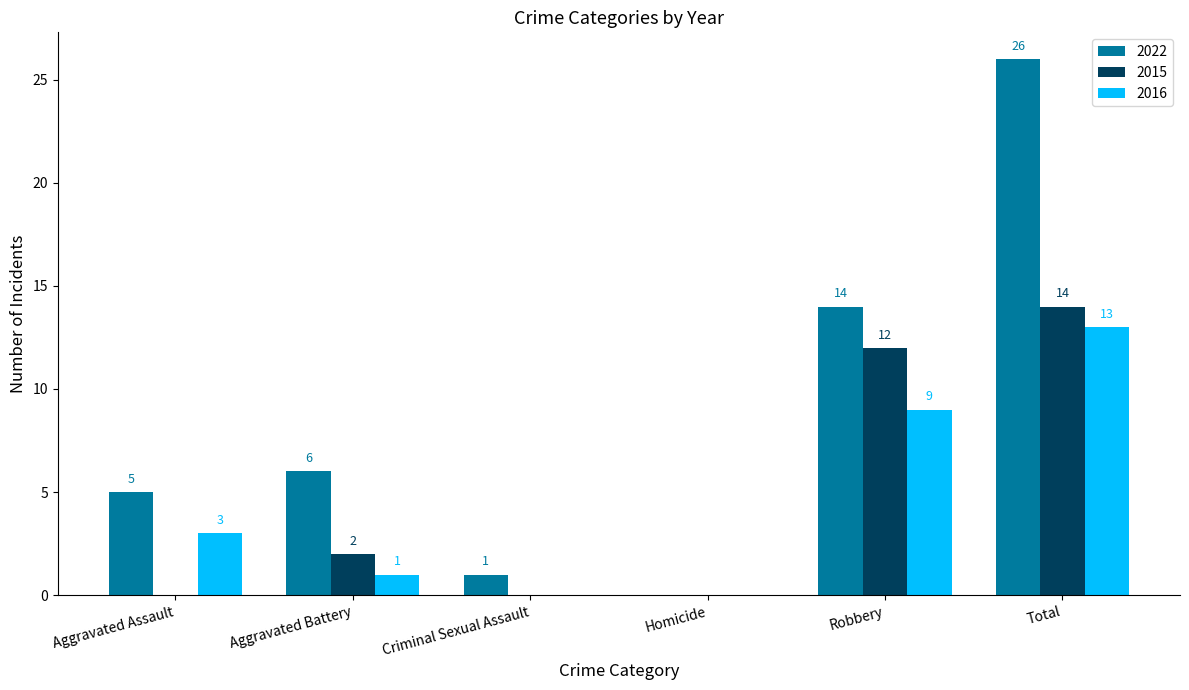

At which category does the chart reach its peak across all series?

Total